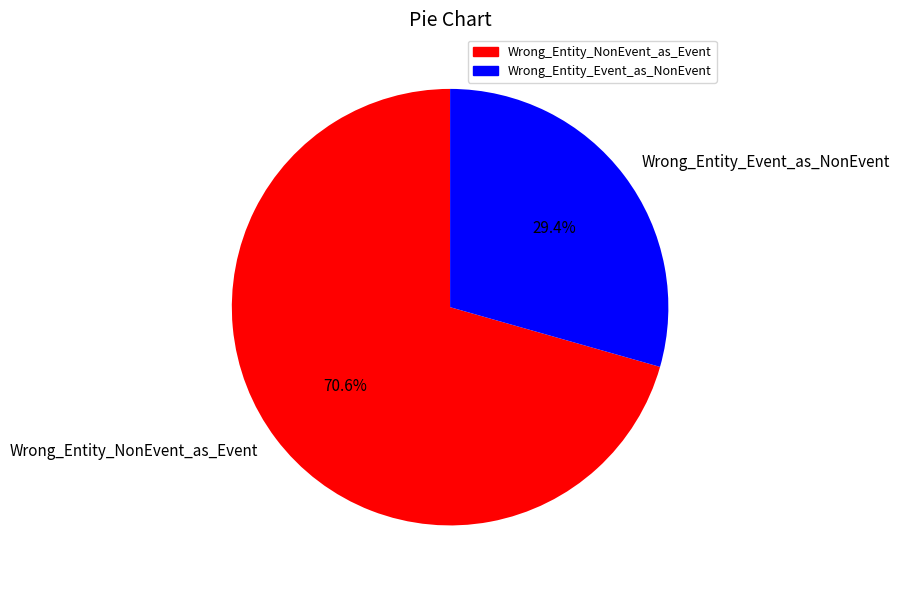

To the nearest percent, what percentage of the pie is Wrong_Entity_Event_as_NonEvent?

29%